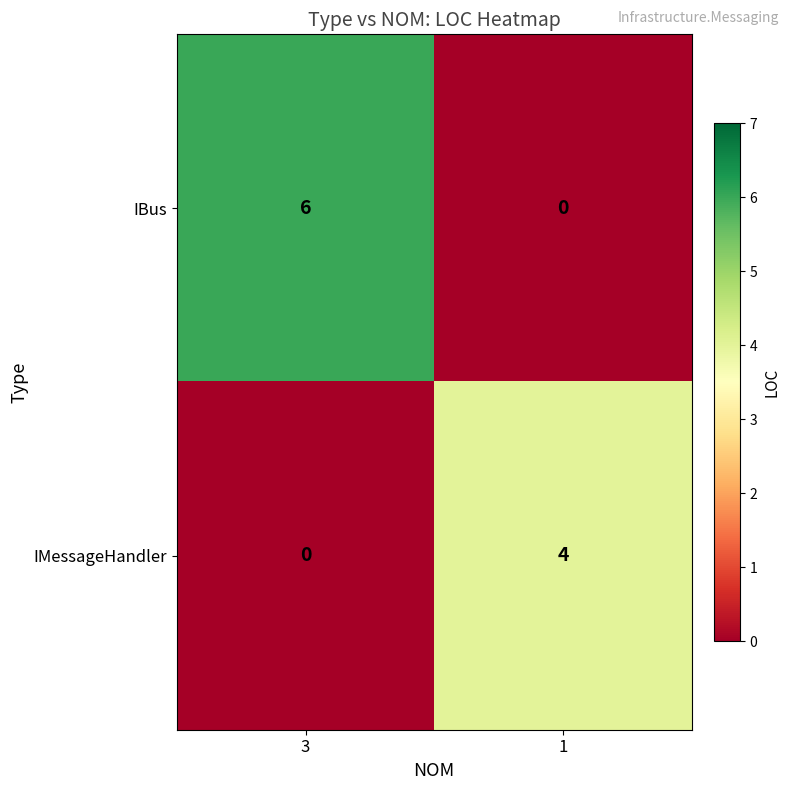

At 3, list the series in order from largest to smallest.

IBus, IMessageHandler